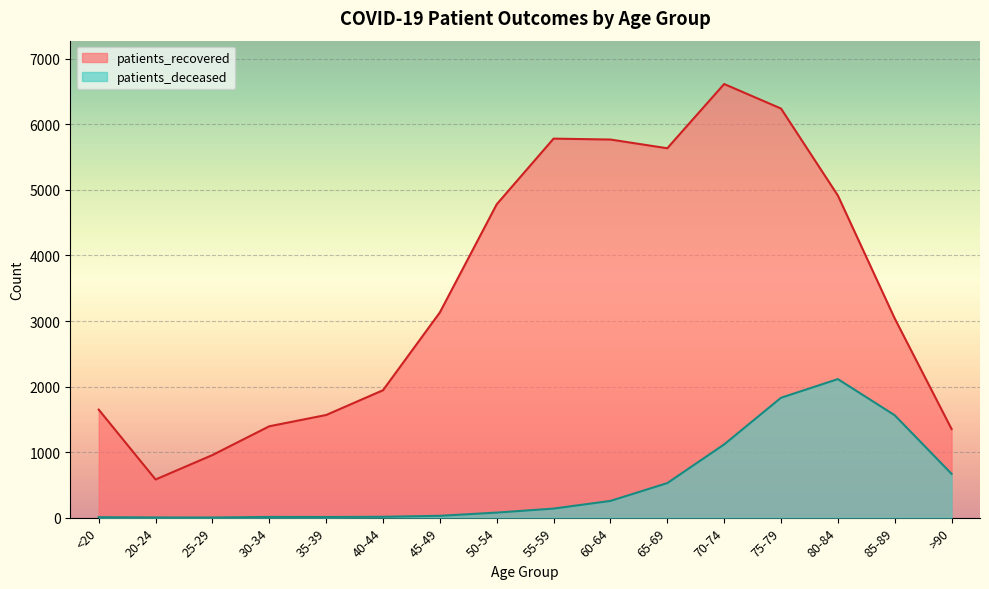

At how many categories does at least one series exceed 3761?

7